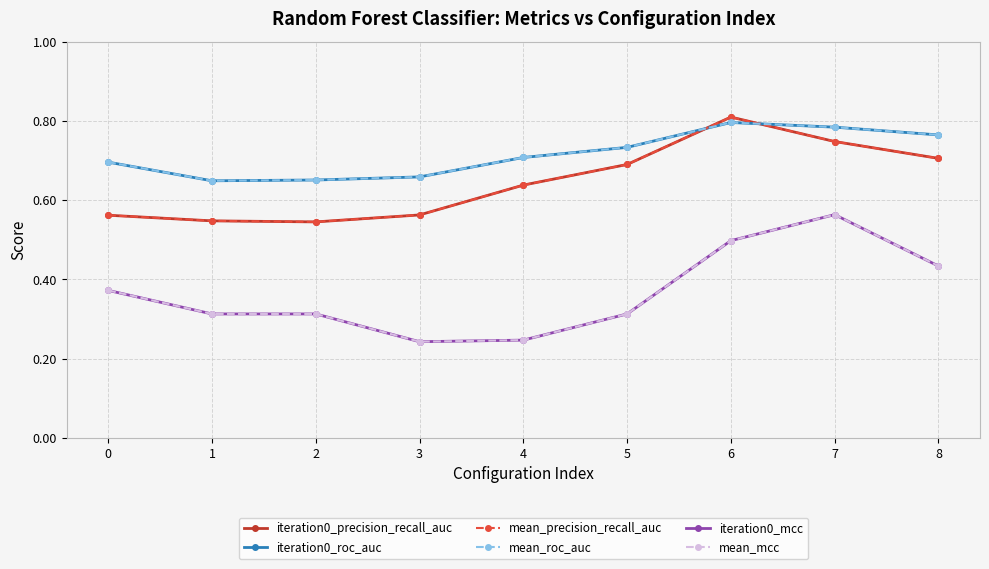

Does the chart have visible grid lines?

Yes